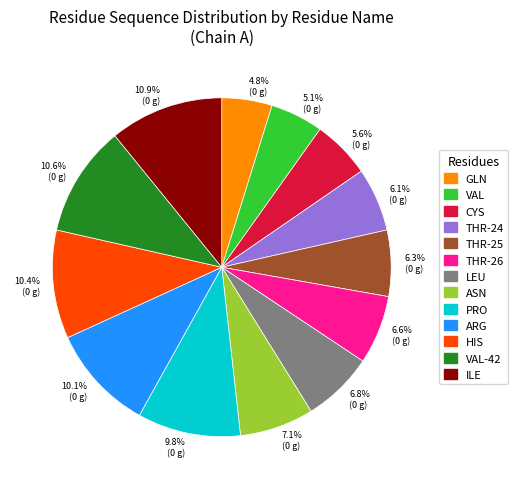

What percentage do 4.8% (0 g) and 6.6% (0 g) together represent?

11.4%